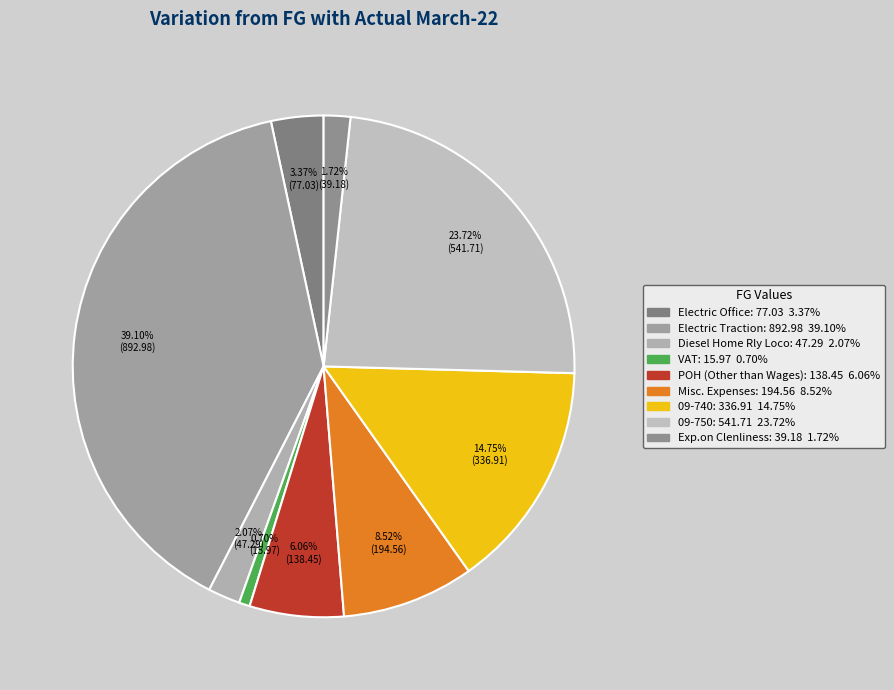

To the nearest percent, what percentage of the pie is POH (Other than Wages)?

6%